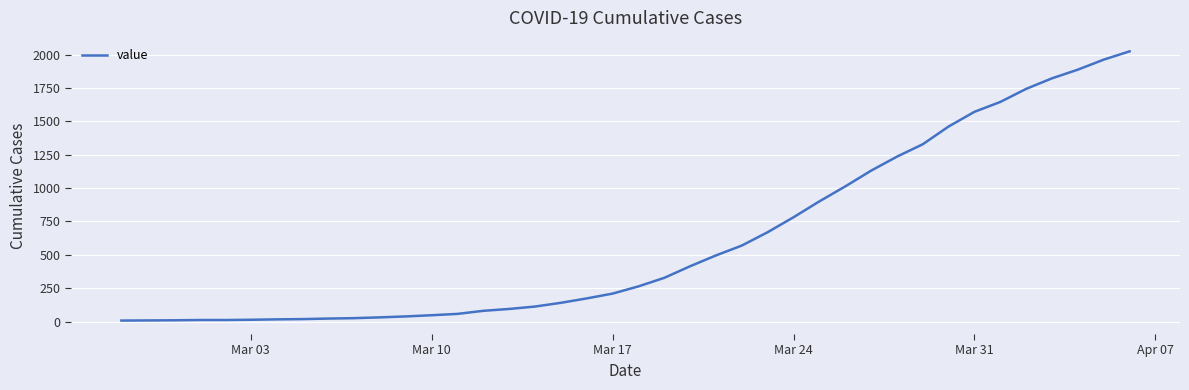

What is the greatest value displayed?

2024